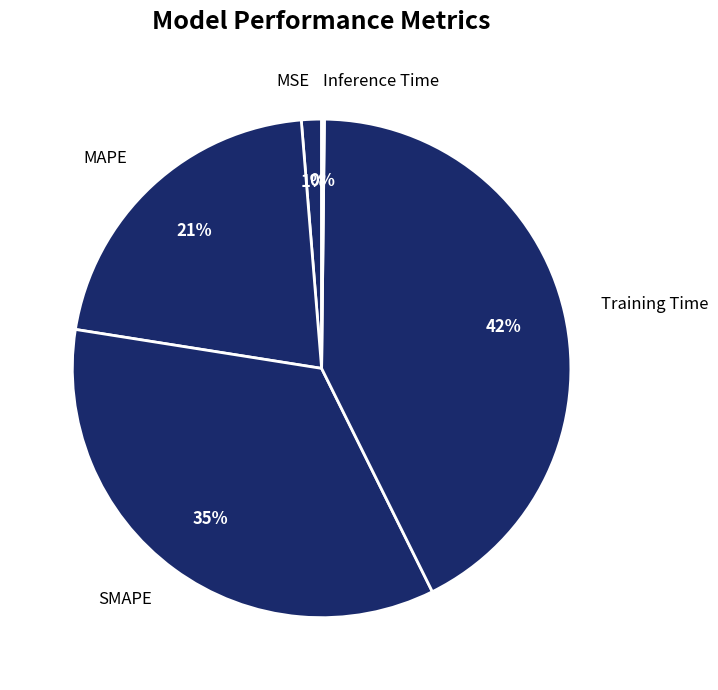

Approximately how many times larger is the value at MAPE compared to SMAPE?

0.6